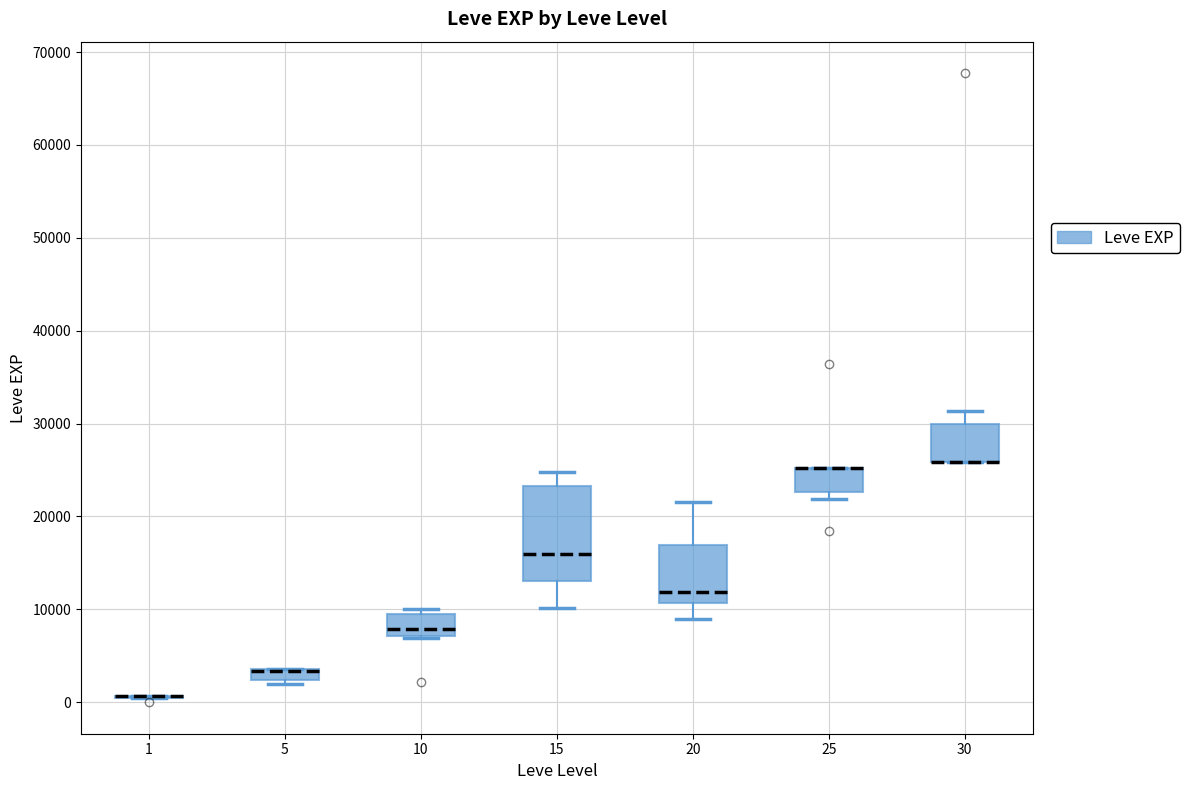

Comparing the boxes themselves (not the whiskers), which one is the tallest?

15